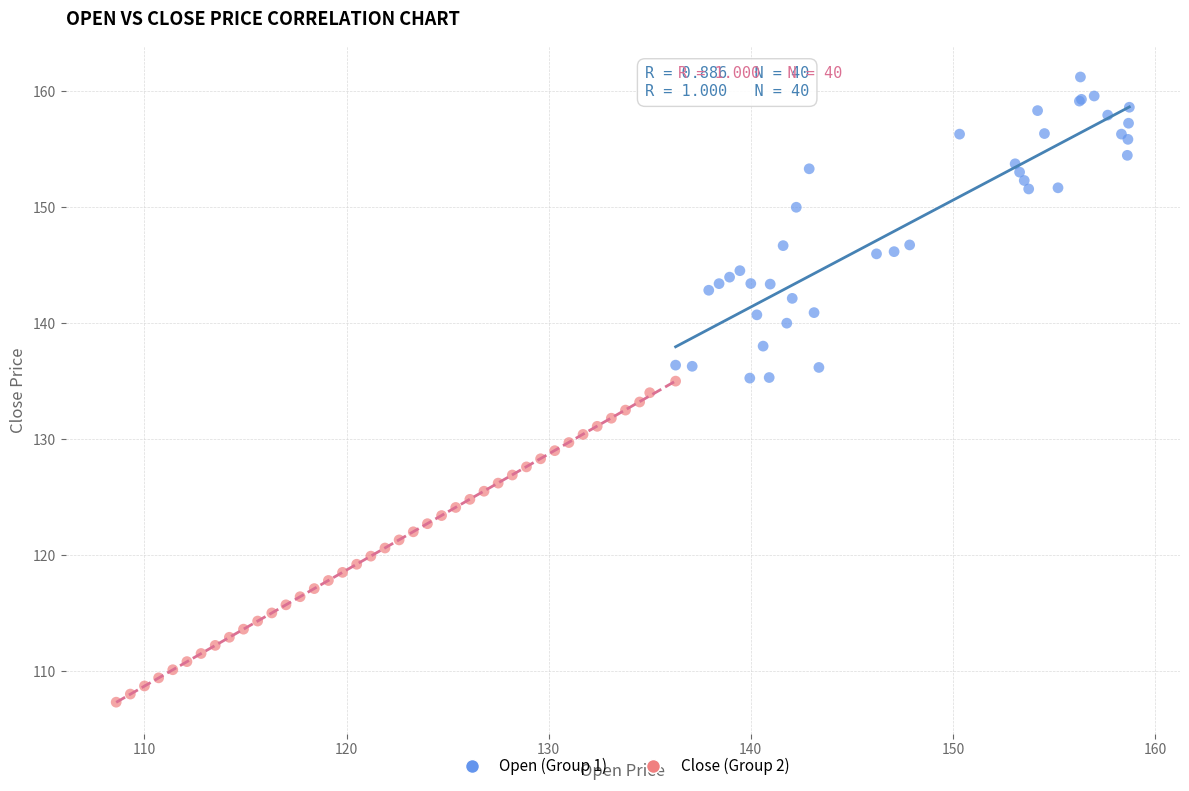

Which series has the largest Y range (max minus min)?

Close (Group 2)